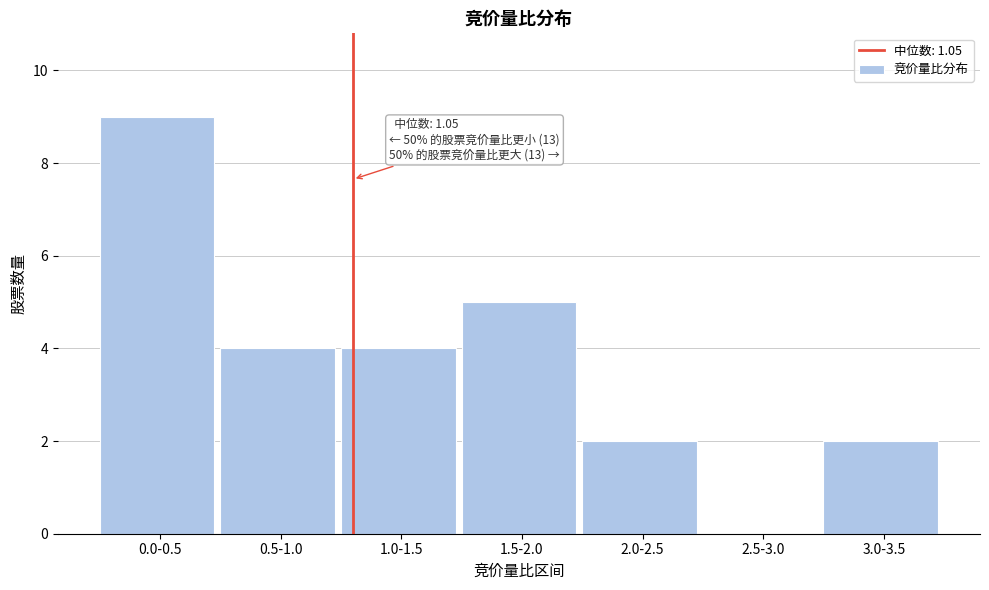

Reading left to right, transcribe all the data shown in this chart.

0.0-0.5=9	0.5-1.0=4	1.0-1.5=4	1.5-2.0=5	2.0-2.5=2	2.5-3.0=0	3.0-3.5=2